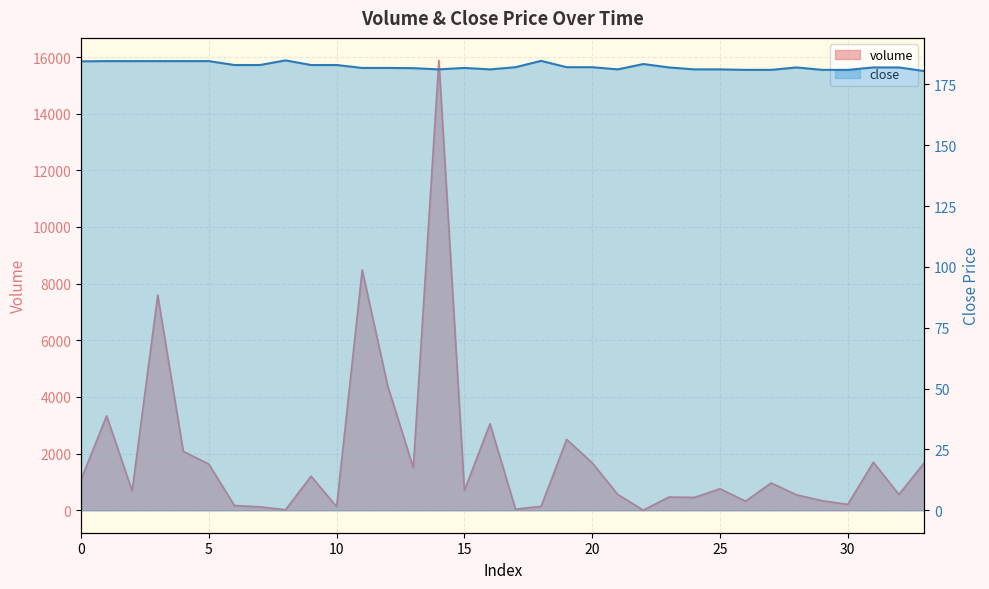

True or false: close has more than 1 interior local peaks.

True